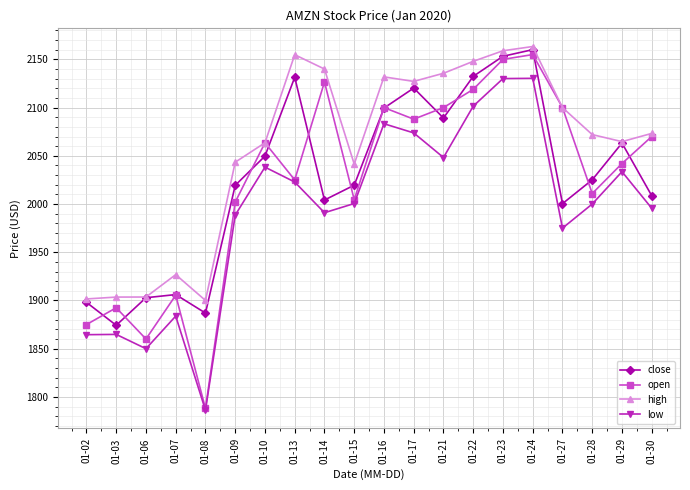

In close, how many points are lower than both neighbors (excluding endpoints)?

5